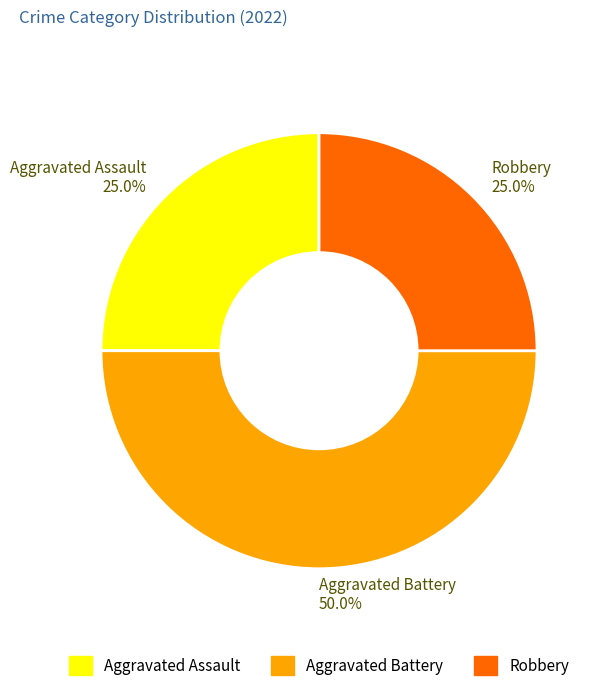

To the nearest percent, what is the difference between the largest and smallest slice percentages?

25%